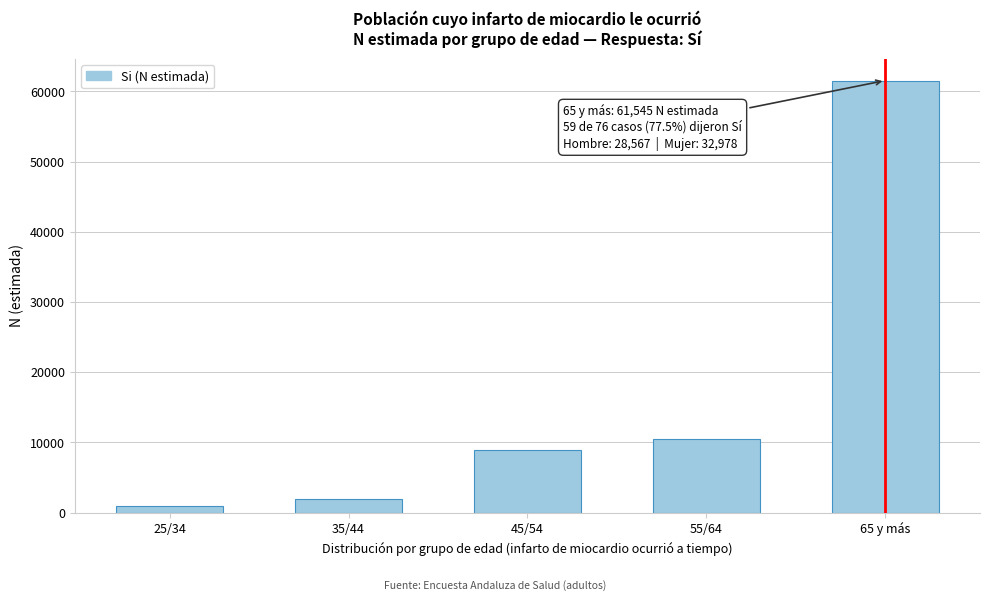

Reading left to right, extract all data points from this chart.

25/34=898	35/44=1918	45/54=8952	55/64=10498	65 y más=61545